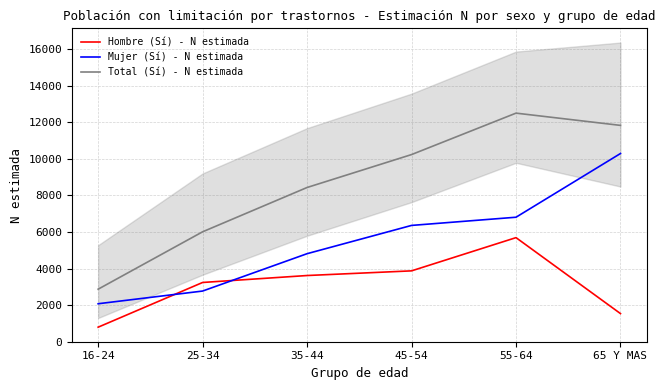

What is the label of the 6th point from the left?

65 Y MAS